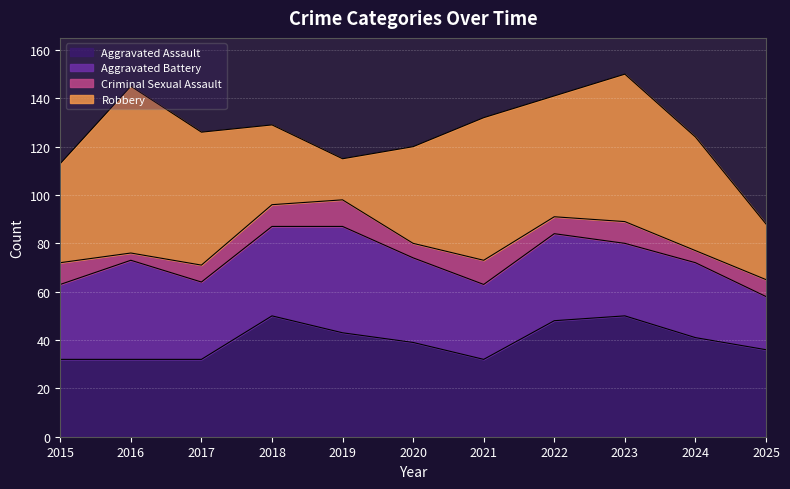

Reading left to right, list all the values displayed in this chart.

Aggravated Assault: 32	32	32	50	43	39	32	48	50	41	36
Aggravated Battery: 31	41	32	37	44	35	31	36	30	31	22
Criminal Sexual Assault: 9	3	7	9	11	6	10	7	9	5	7
Robbery: 41	69	55	33	17	40	59	50	61	47	23